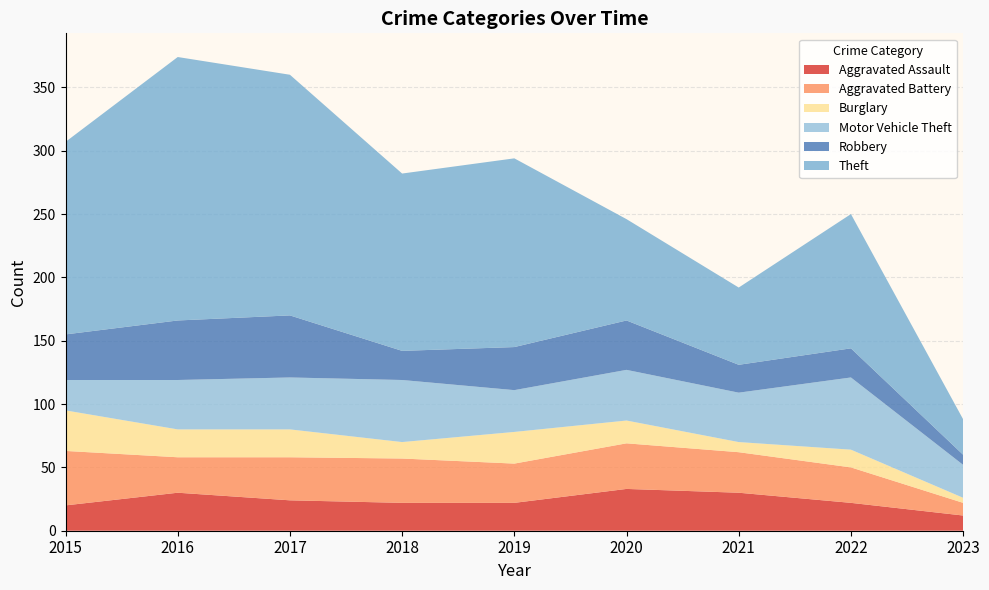

Reading right to left, what are all the values shown in this chart?

Aggravated Assault: 2023=12	2022=22	2021=30	2020=33	2019=22	2018=22	2017=24	2016=30	2015=20
Aggravated Battery: 2023=10	2022=28	2021=32	2020=36	2019=31	2018=35	2017=34	2016=28	2015=43
Burglary: 2023=4	2022=14	2021=8	2020=18	2019=25	2018=13	2017=22	2016=22	2015=32
Motor Vehicle Theft: 2023=26	2022=57	2021=39	2020=40	2019=33	2018=49	2017=41	2016=39	2015=24
Robbery: 2023=8	2022=23	2021=22	2020=39	2019=34	2018=23	2017=49	2016=47	2015=36
Theft: 2023=28	2022=106	2021=61	2020=80	2019=149	2018=140	2017=190	2016=208	2015=152